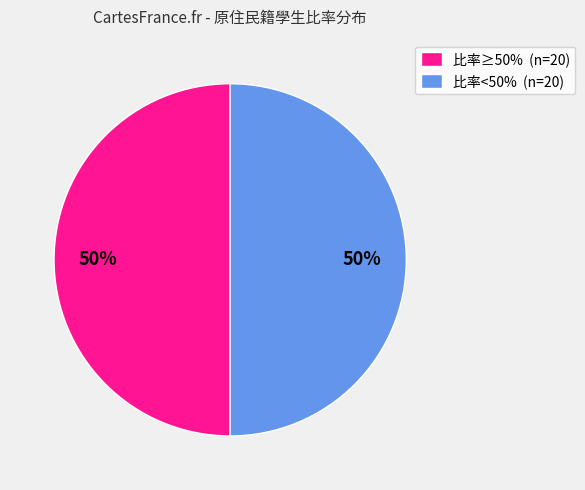

How many segments does this pie chart have?

2